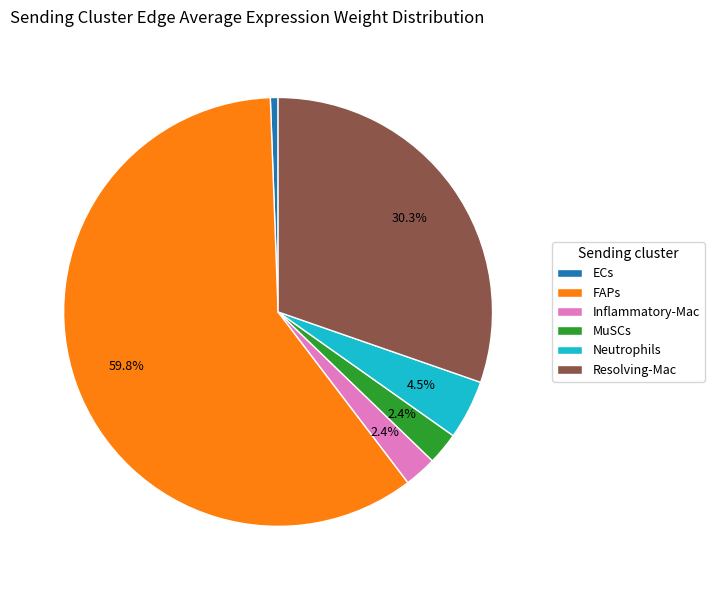

To the nearest percent, what is the average slice percentage?

17%